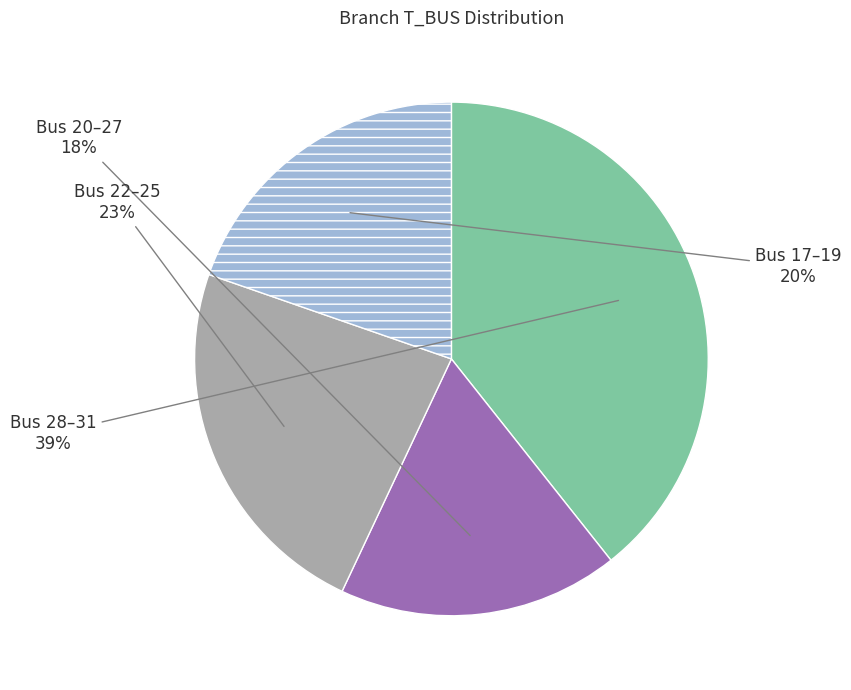

Is there a majority slice in this chart?

No